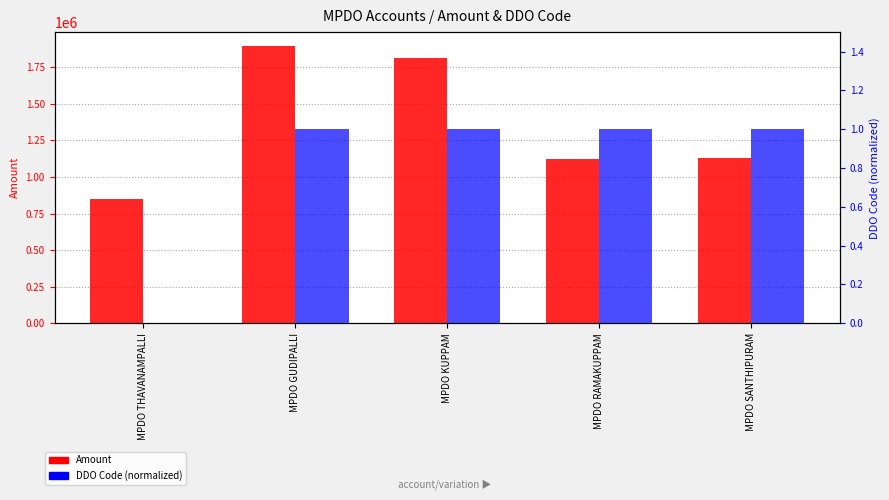

What value does the Amount series have at MPDO GUDIPALLI?

1895062.0